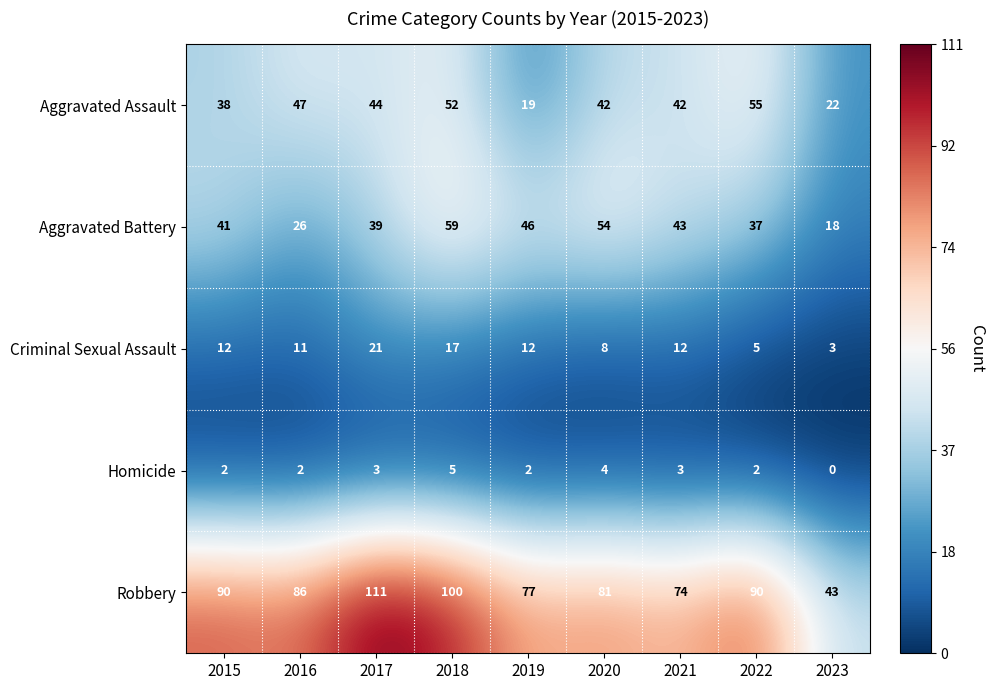

At which label does Aggravated Assault first exceed 42?

2016